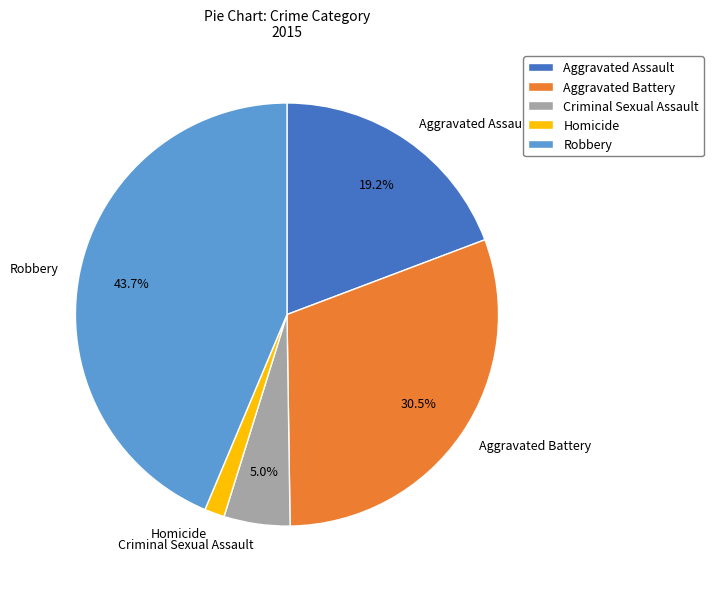

How many segments does this pie chart have?

5